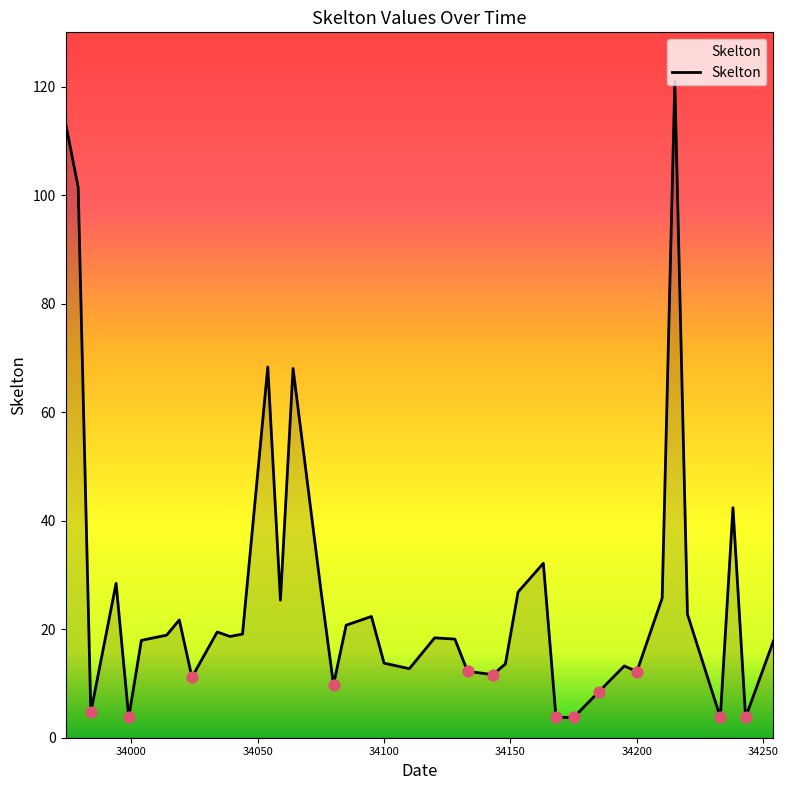

What is the greatest value displayed?

120.9